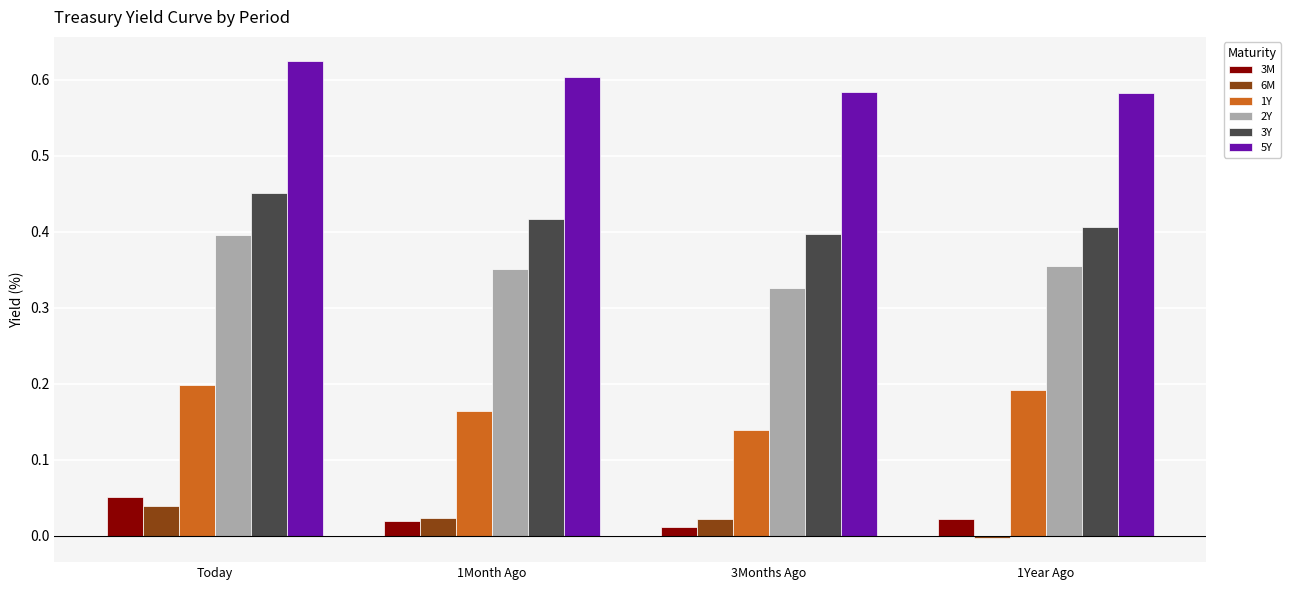

Which category has the highest value in the 3Y series?

Today